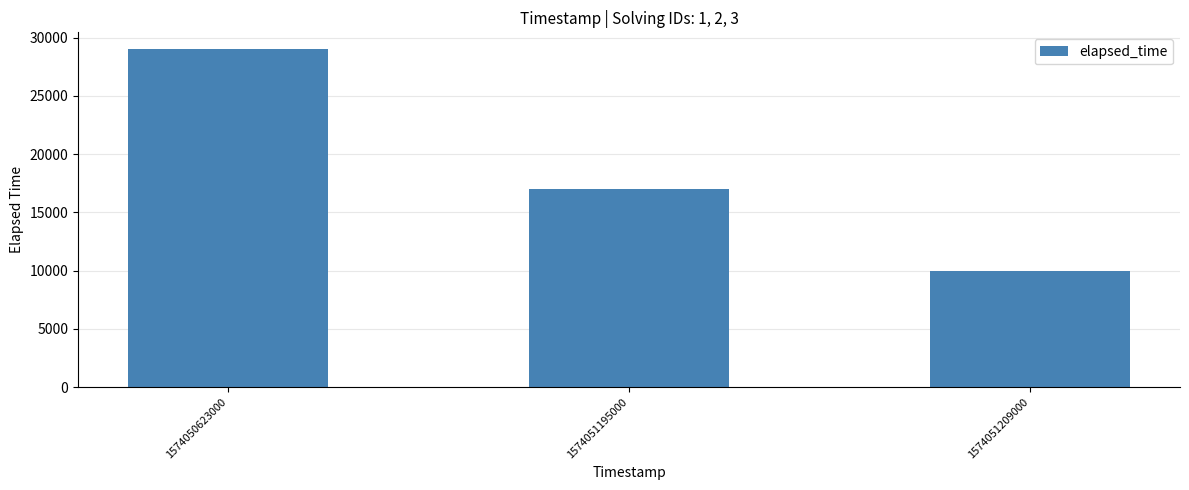

Which category has the lowest value across all series?

1574051209000